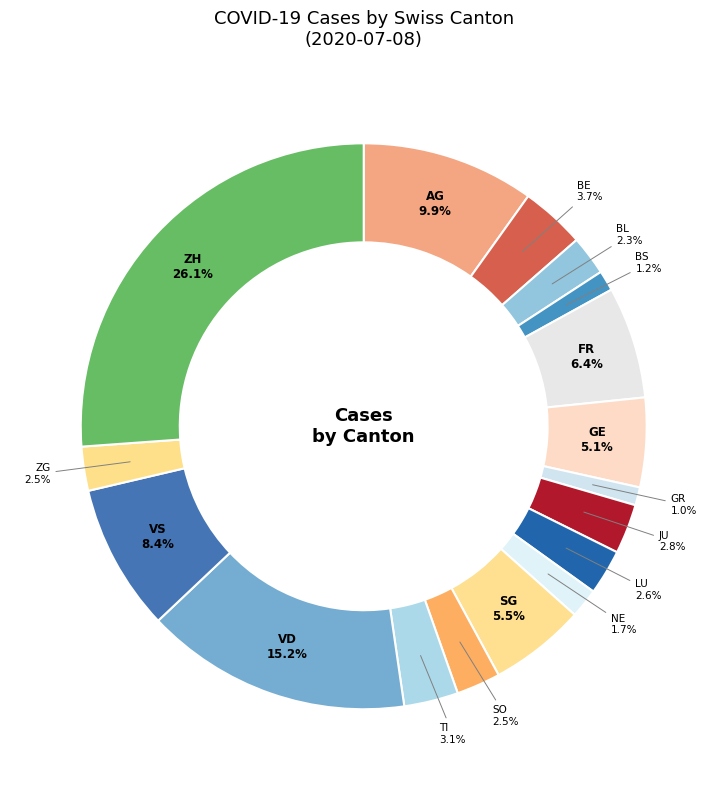

What is the total percentage of BE and GE?

8.8%